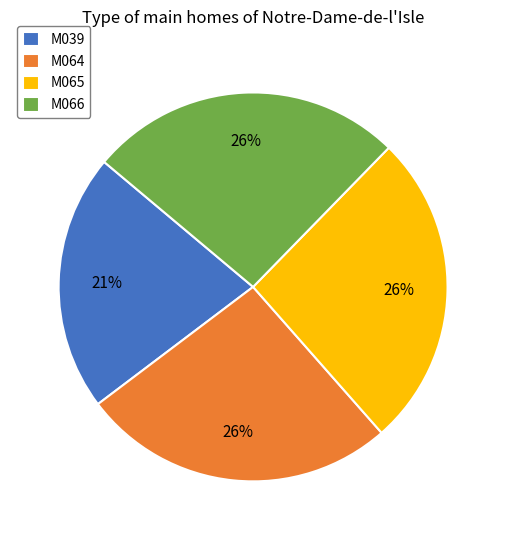

Is it true that M066 is 17% of the pie?

False